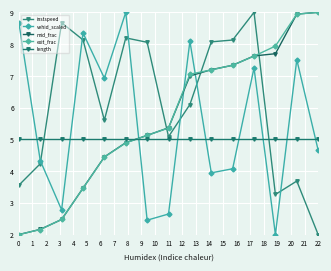

At how many categories does at least one series exceed 4?

15